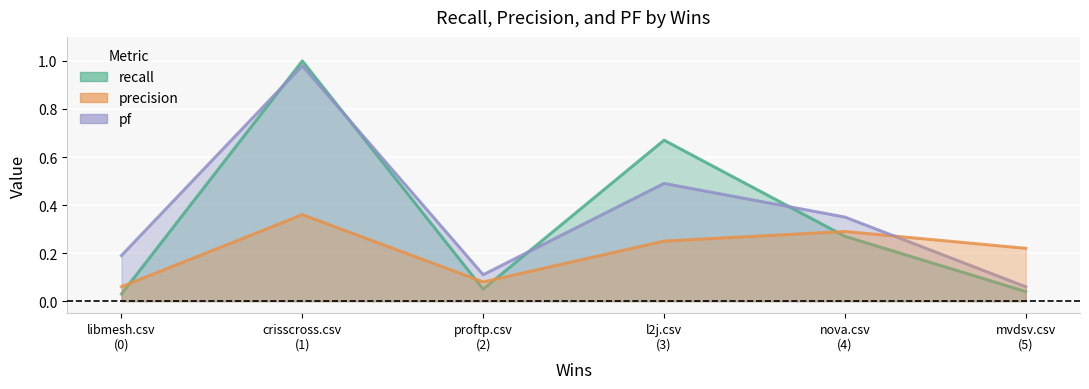

List the series in order of their peak value, highest first.

recall, pf, precision